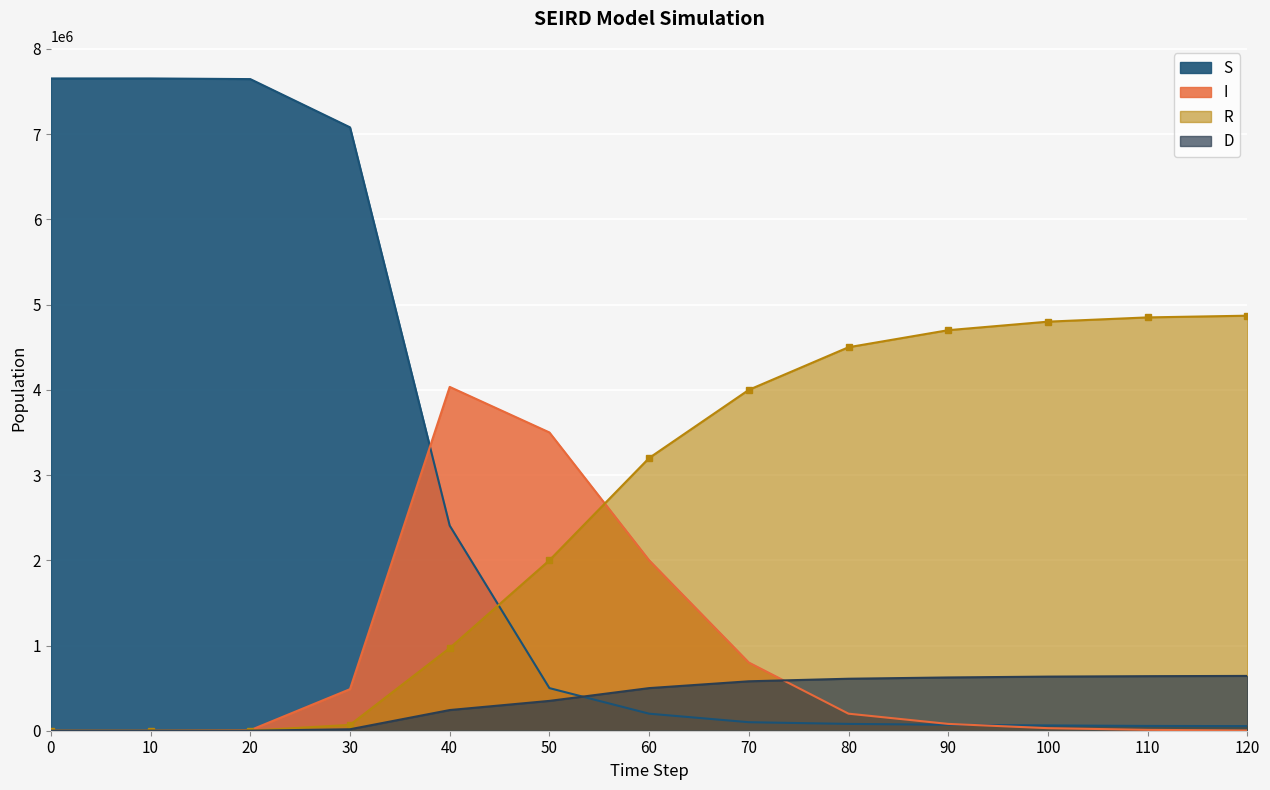

The value of D at 100 is 422192.1. True or false?

False